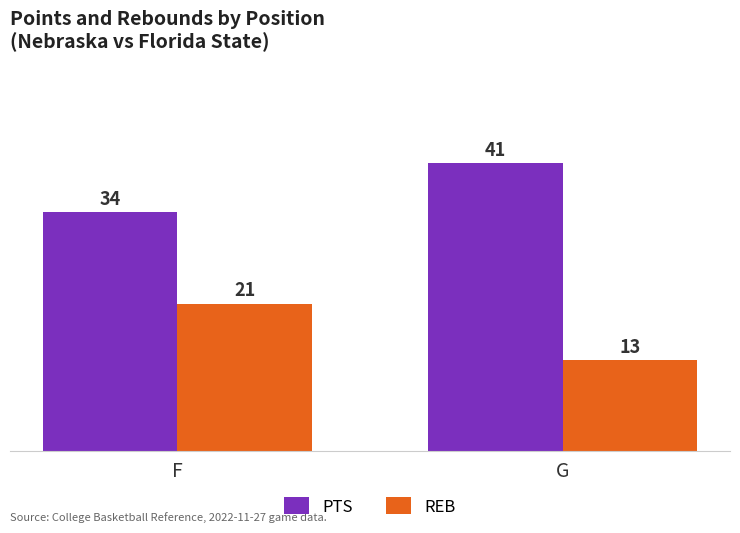

Which category has the lowest value in the REB series?

G